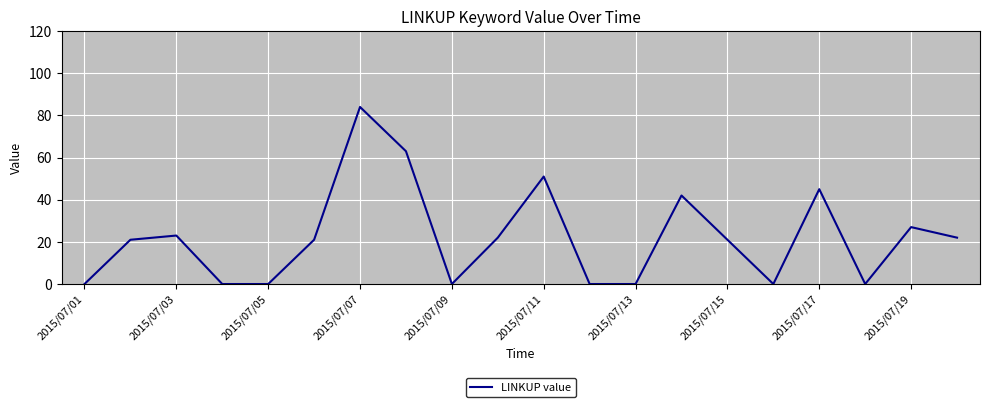

What is the sum of all values?

442